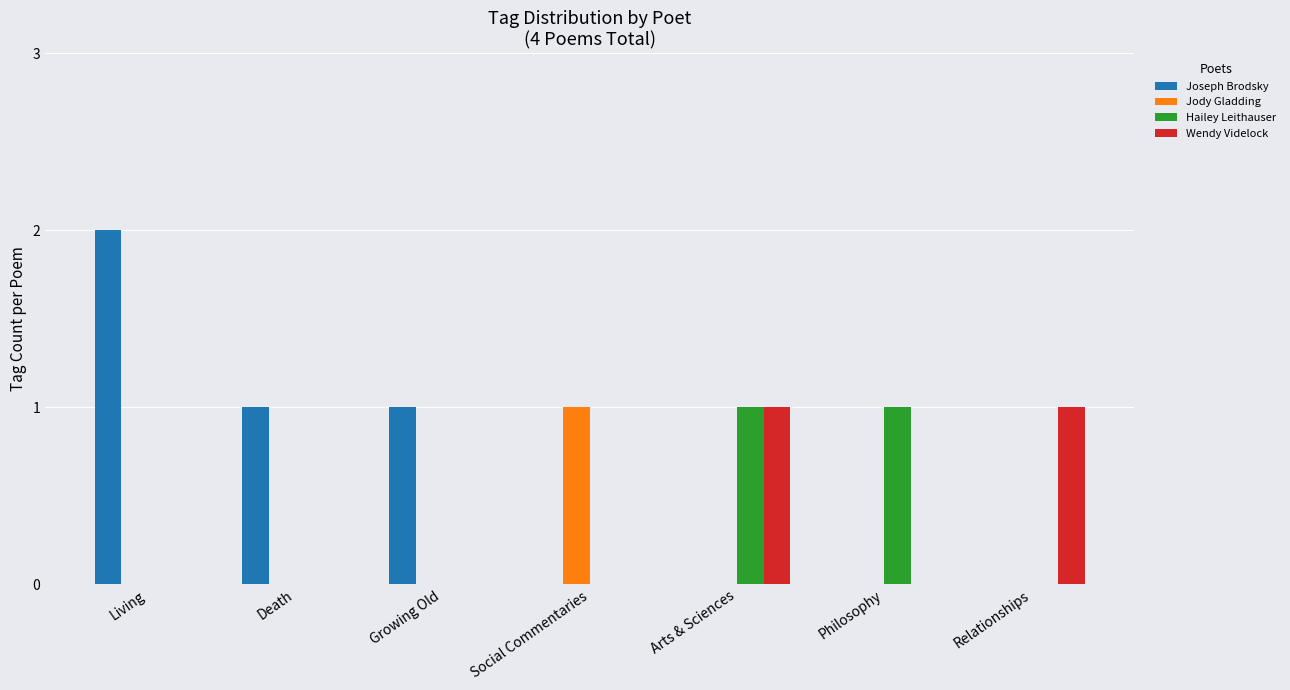

How many groups of bars are there?

7